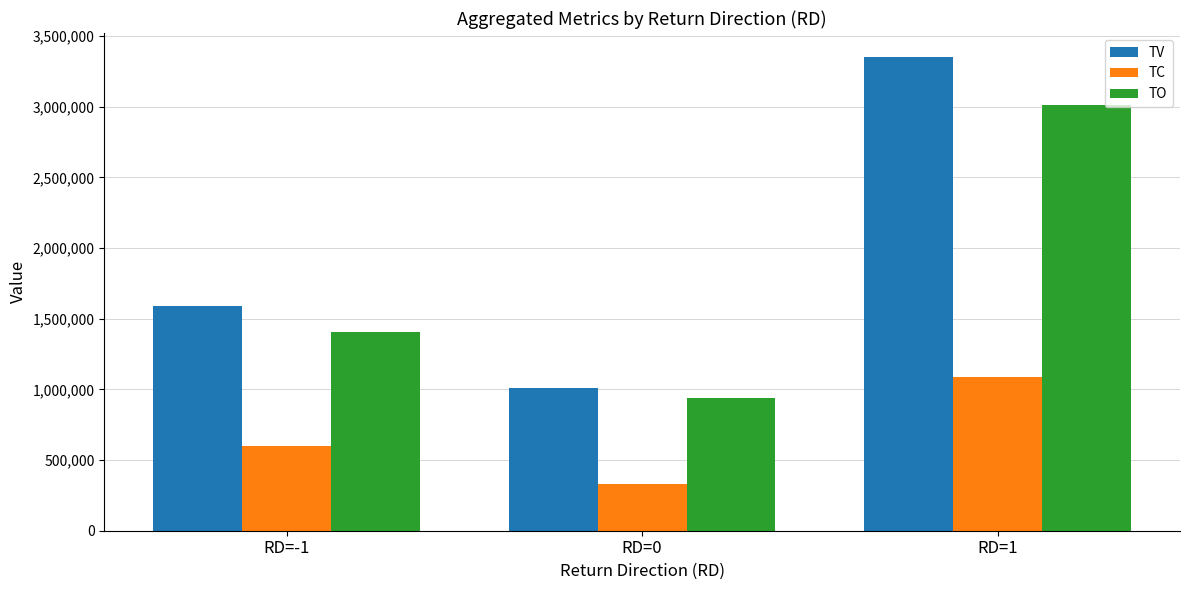

Reading left to right, what are all the values shown in this chart?

TV: 1590000	1013000	3353000
TC: 600000	330000	1090000
TO: 1405980	942275	3011160